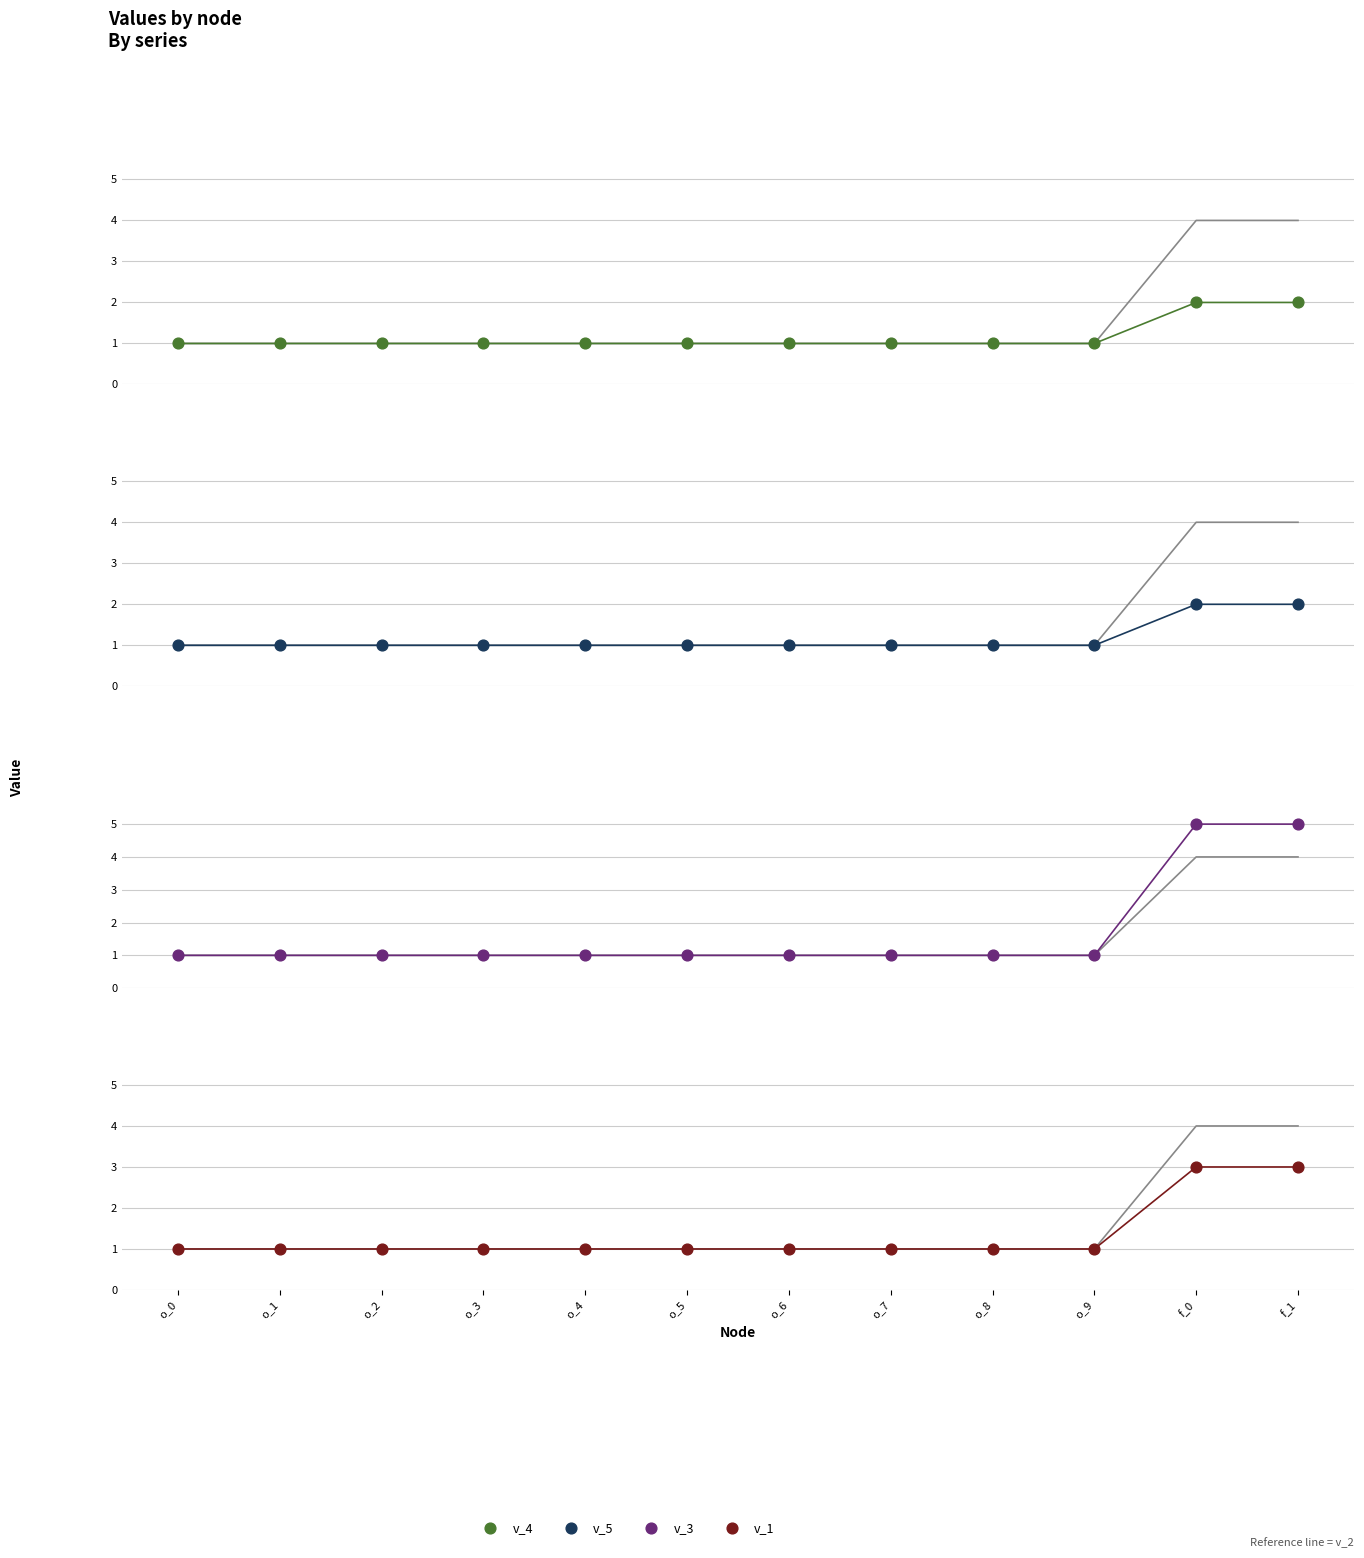

What is the total value across all series at o_0?

4